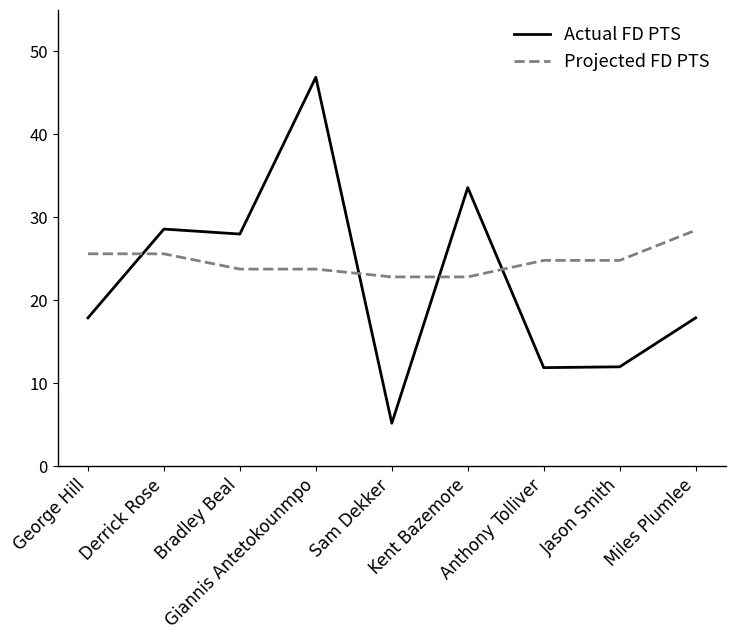

How many series are shown in this chart?

2